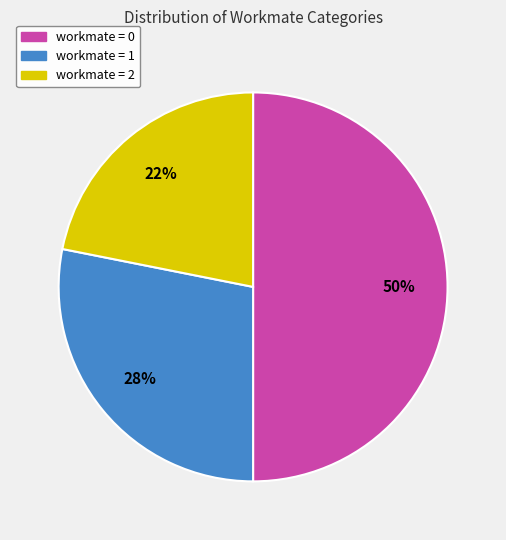

To the nearest percent, what is the combined percentage of workmate = 0 and workmate = 1?

78%